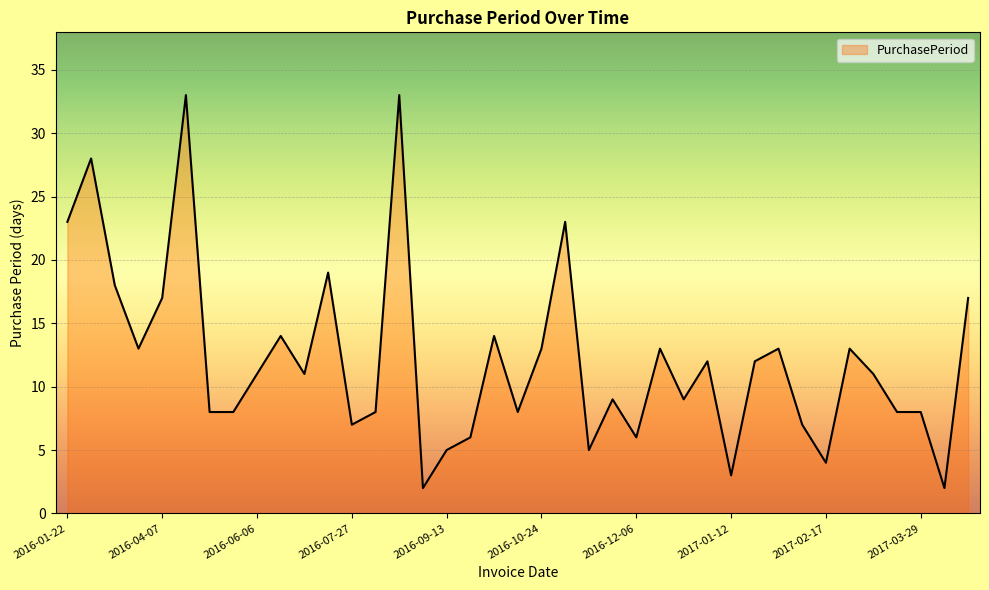

What is the difference between the maximum and minimum values?

31